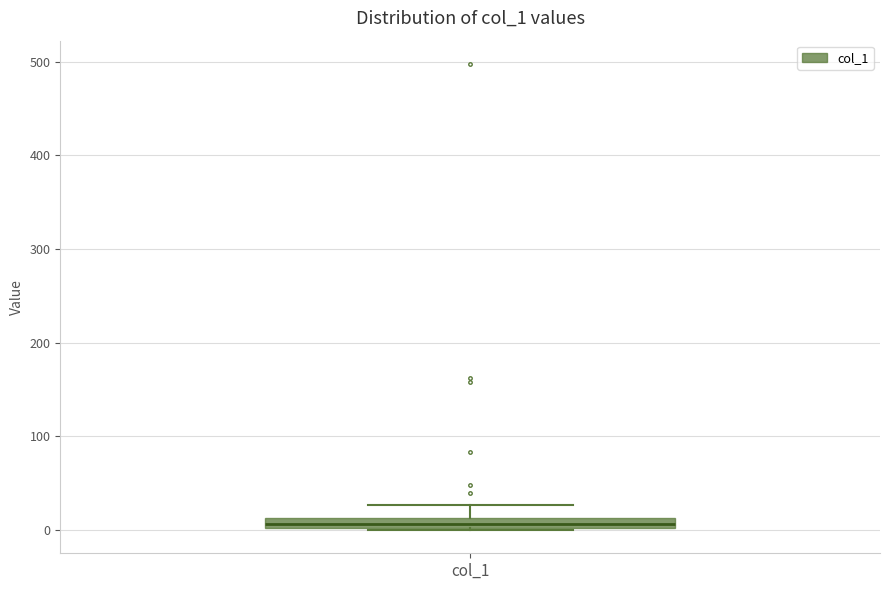

Where is the upper edge of the box for col_1 on the y-axis? The values are not printed on the chart, so give them approximately, as read against the axis.

10